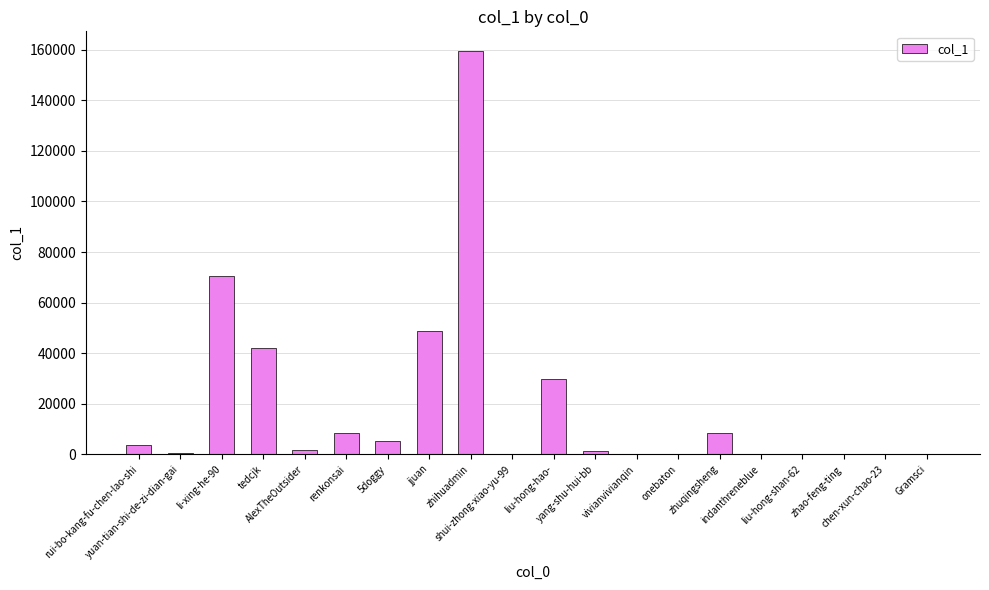

Where is the data nearest to the value 79676?

li-xing-he-90